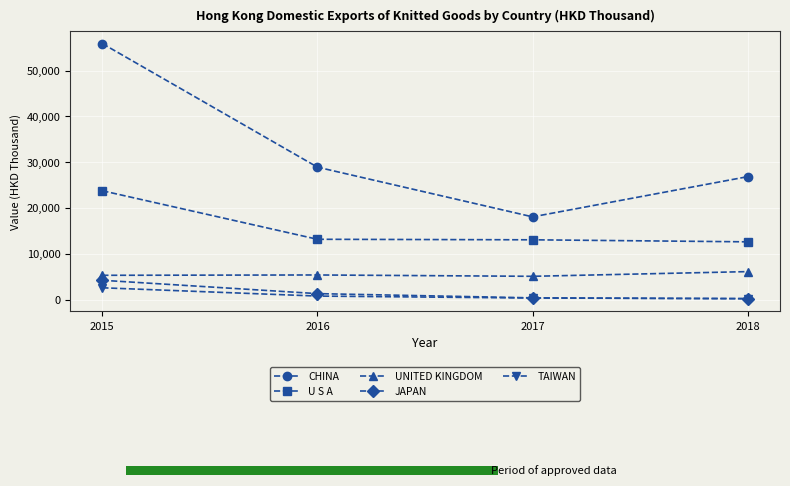

True or false: JAPAN has a value of 1042.7 at 2015.

False